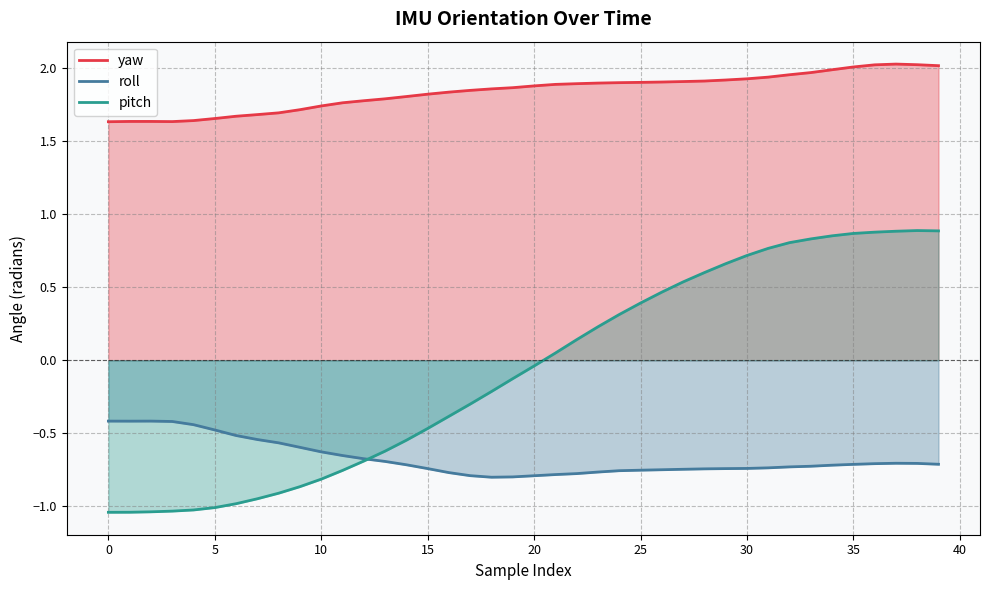

What is the approximate value of yaw at 18?

1.9